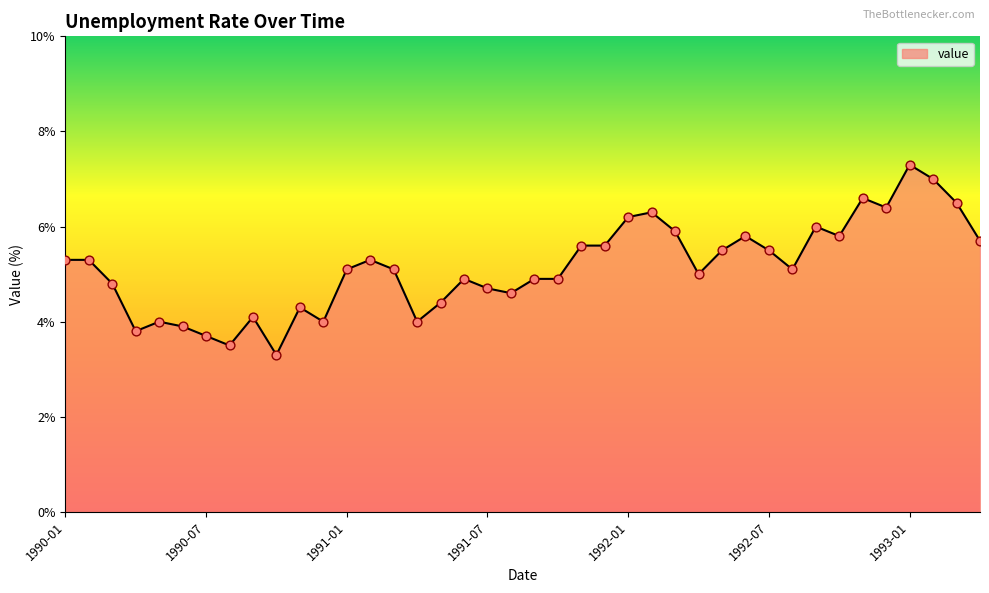

What is the minimum value shown in the chart?

3.3